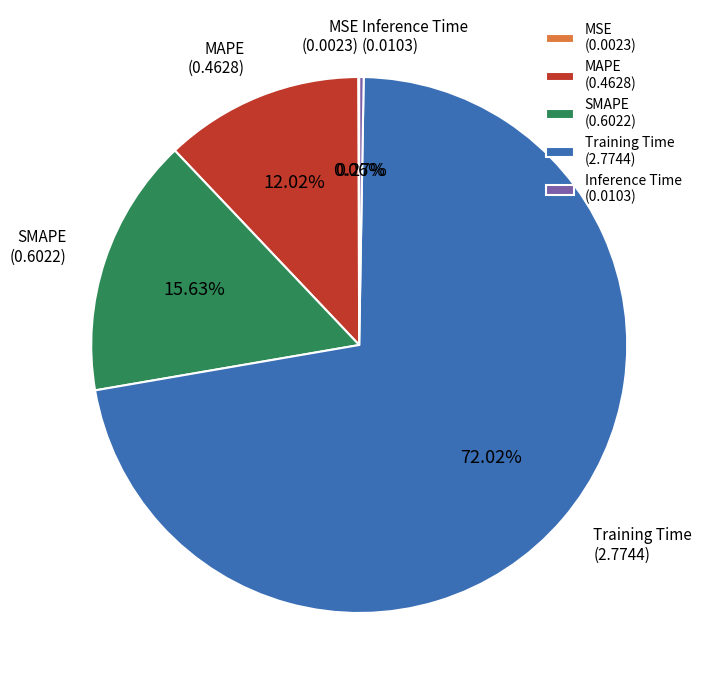

Combined, do MAPE (0.4628) and SMAPE (0.6022) account for over 50%?

No